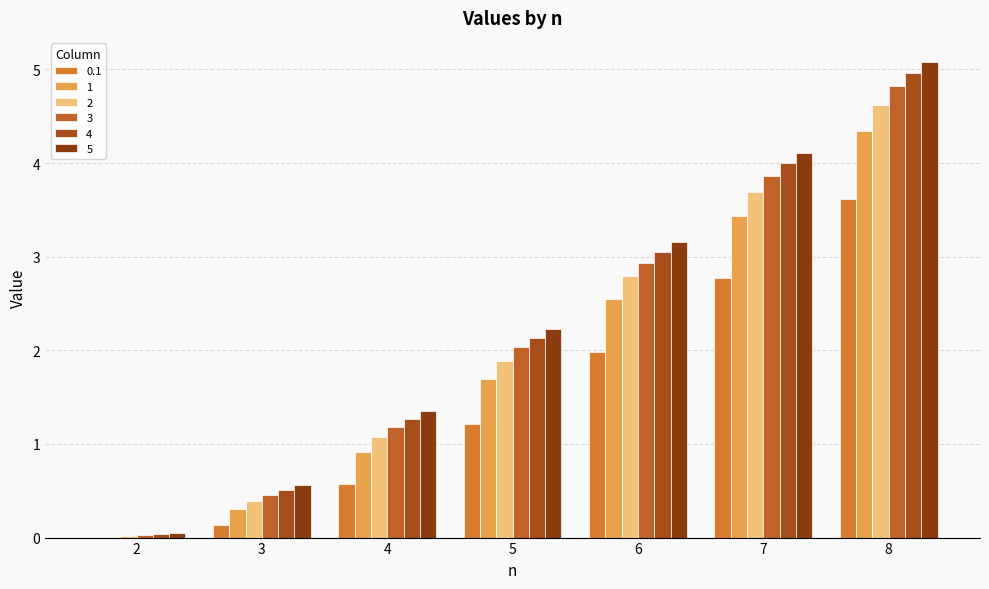

How many values in the 4 series exceed 2?

4